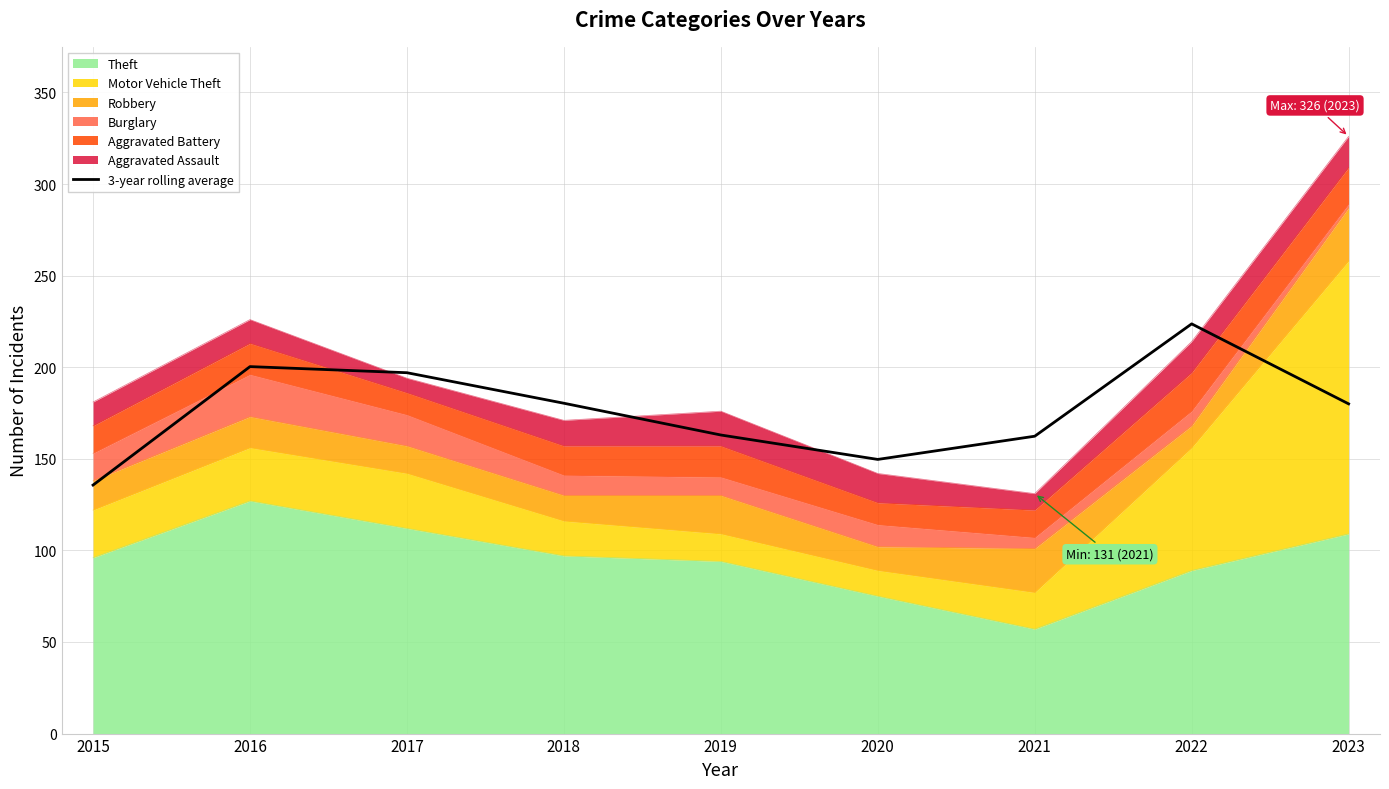

What is the approximate value at 2015?

135.7